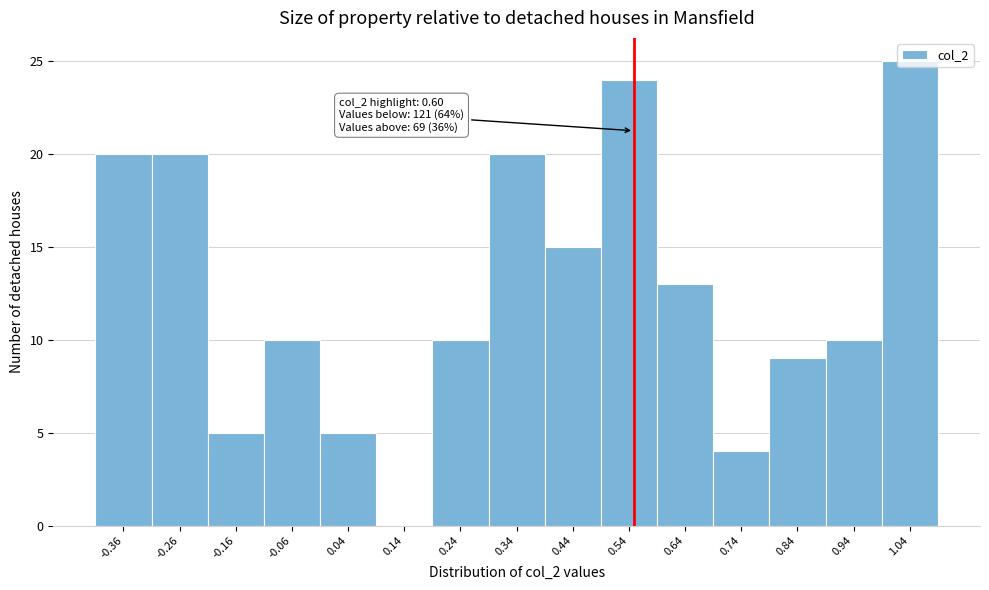

What is the sum of all values?

190